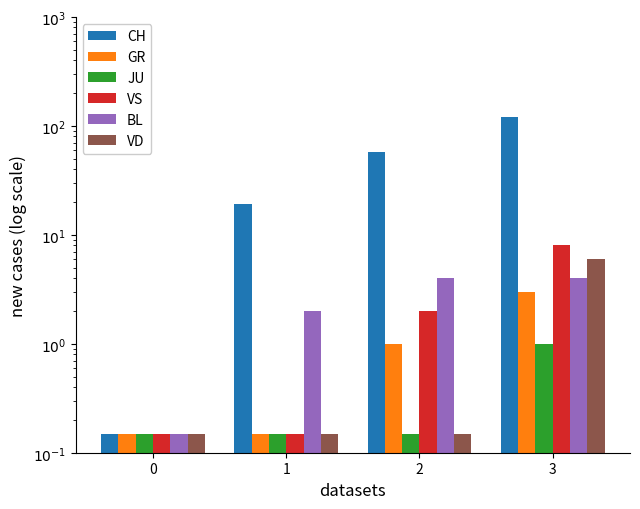

What is the minimum value for CH?

0.1